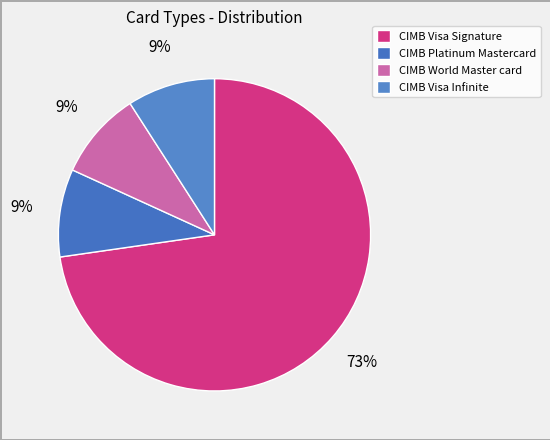

How many slices are in this pie chart?

4